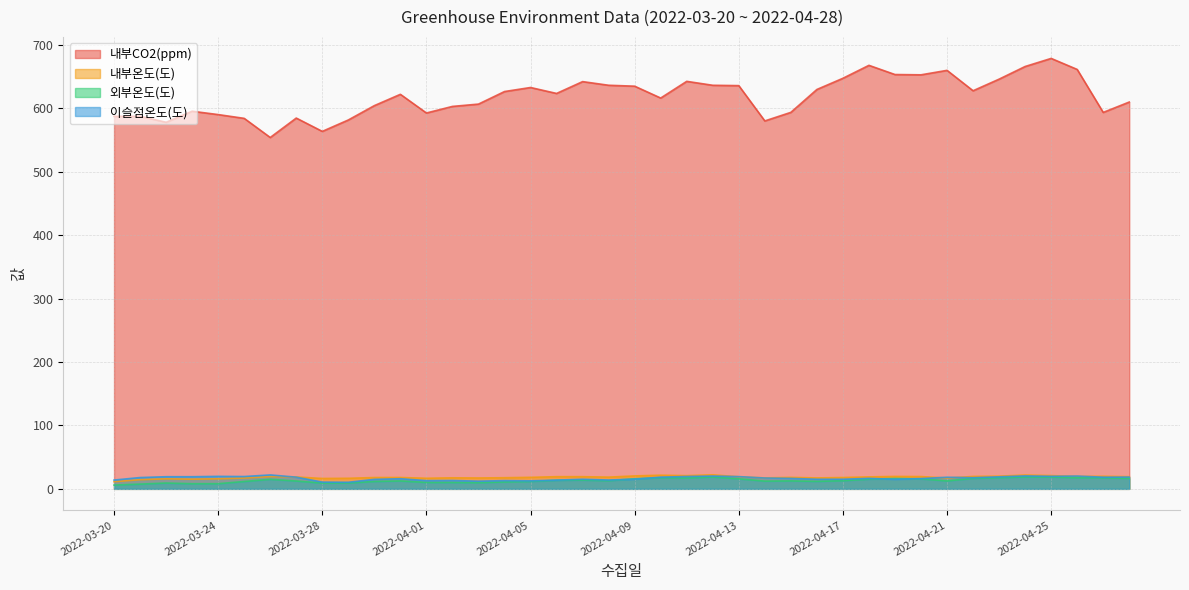

Rank the categories by 내부온도(도) value from lowest to highest.

2022-03-20, 2022-03-21, 2022-03-23, 2022-03-22, 2022-03-24, 2022-03-28, 2022-03-29, 2022-04-01, 2022-04-21, 2022-03-25, 2022-04-03, 2022-04-16, 2022-04-14, 2022-04-02, 2022-04-04, 2022-03-30, 2022-04-17, 2022-03-31, 2022-04-15, 2022-04-05, 2022-04-08, 2022-03-27, 2022-04-18, 2022-04-13, 2022-04-06, 2022-04-07, 2022-04-28, 2022-04-20, 2022-03-26, 2022-04-19, 2022-04-22, 2022-04-26, 2022-04-27, 2022-04-23, 2022-04-09, 2022-04-11, 2022-04-25, 2022-04-10, 2022-04-24, 2022-04-12